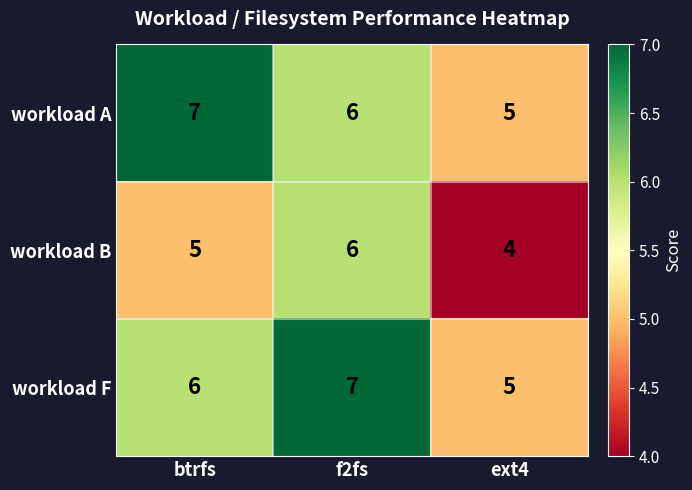

Reading left to right, what are all the values shown in this chart?

workload A: btrfs=7	f2fs=6	ext4=5
workload B: btrfs=5	f2fs=6	ext4=4
workload F: btrfs=6	f2fs=7	ext4=5